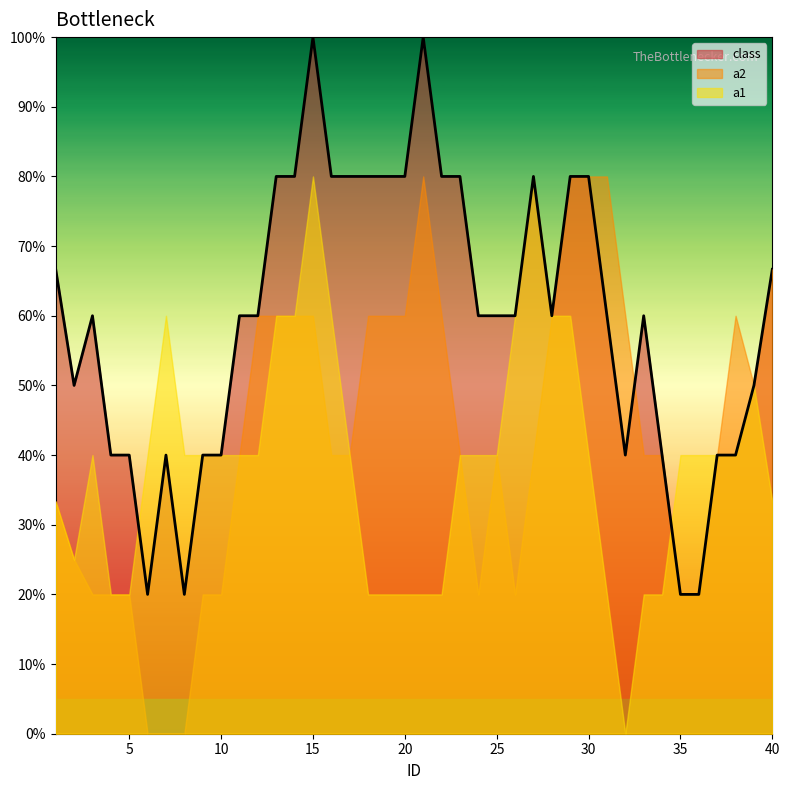

What are all the series names shown in the legend?

class, a2, a1